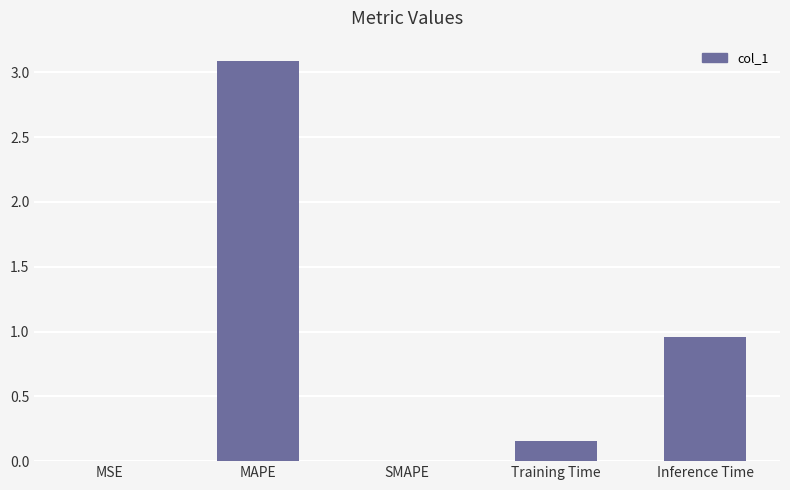

What is the sum of all values?

4.2